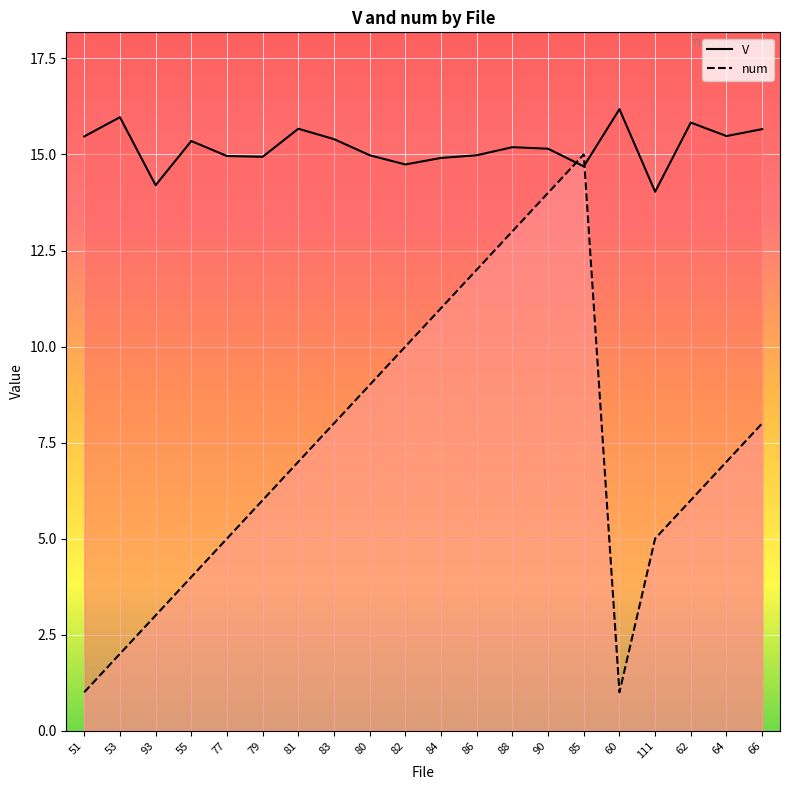

True or false: num and V intersect in this chart.

True